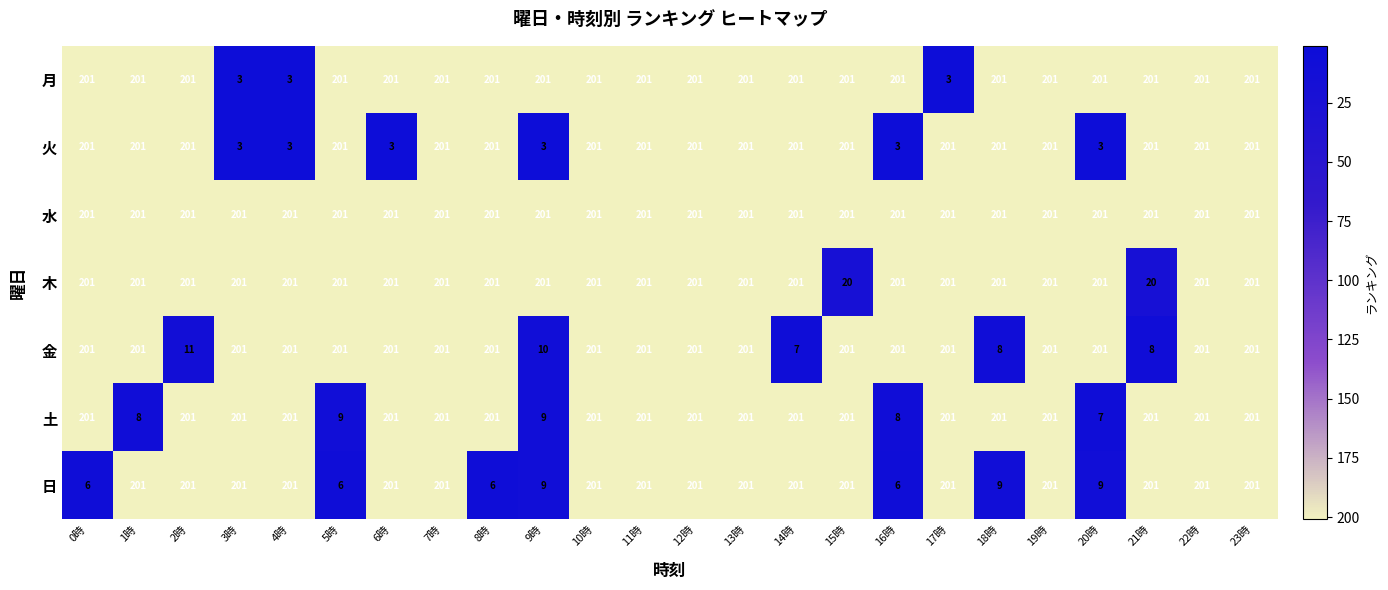

What is the greatest value displayed?

201